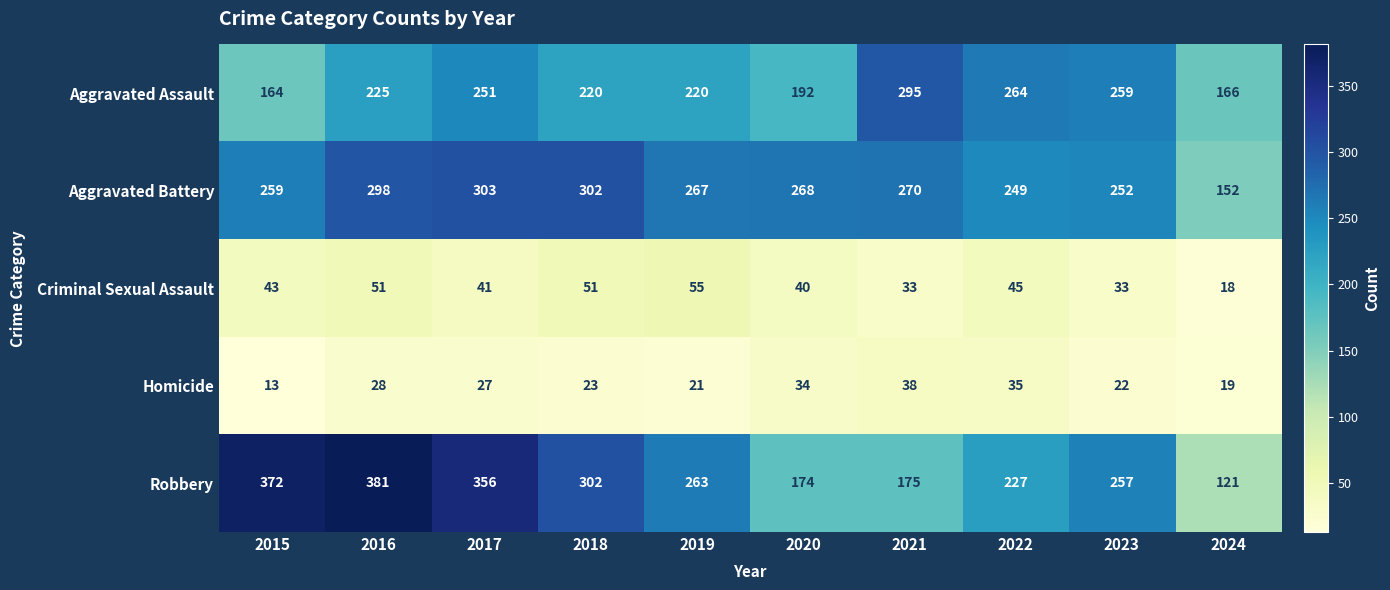

How many distinct data groups are displayed?

5